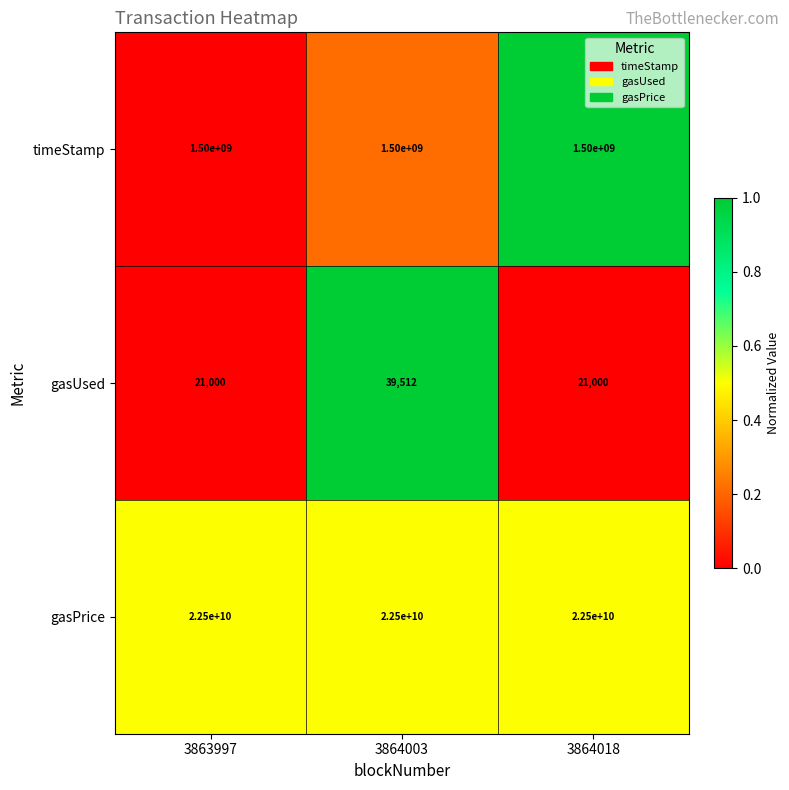

How many distinct data groups are displayed?

3